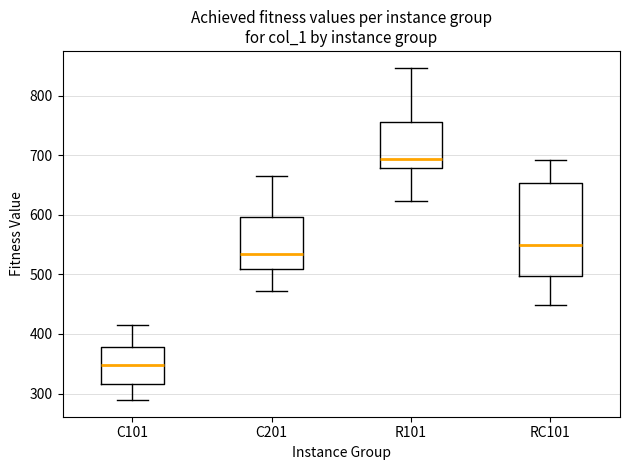

Reading left to right, transcribe this box plot: for each box, give where its median line is, the range the box spans, and where its two whiskers end, as read against the y-axis. The values are not printed on the chart, so give them approximately, as read against the axis.

C101: median 350, box 320 to 380, whiskers 290 to 420
C201: median 530, box 510 to 600, whiskers 470 to 660
R101: median 690, box 680 to 760, whiskers 620 to 850
RC101: median 550, box 500 to 650, whiskers 450 to 690